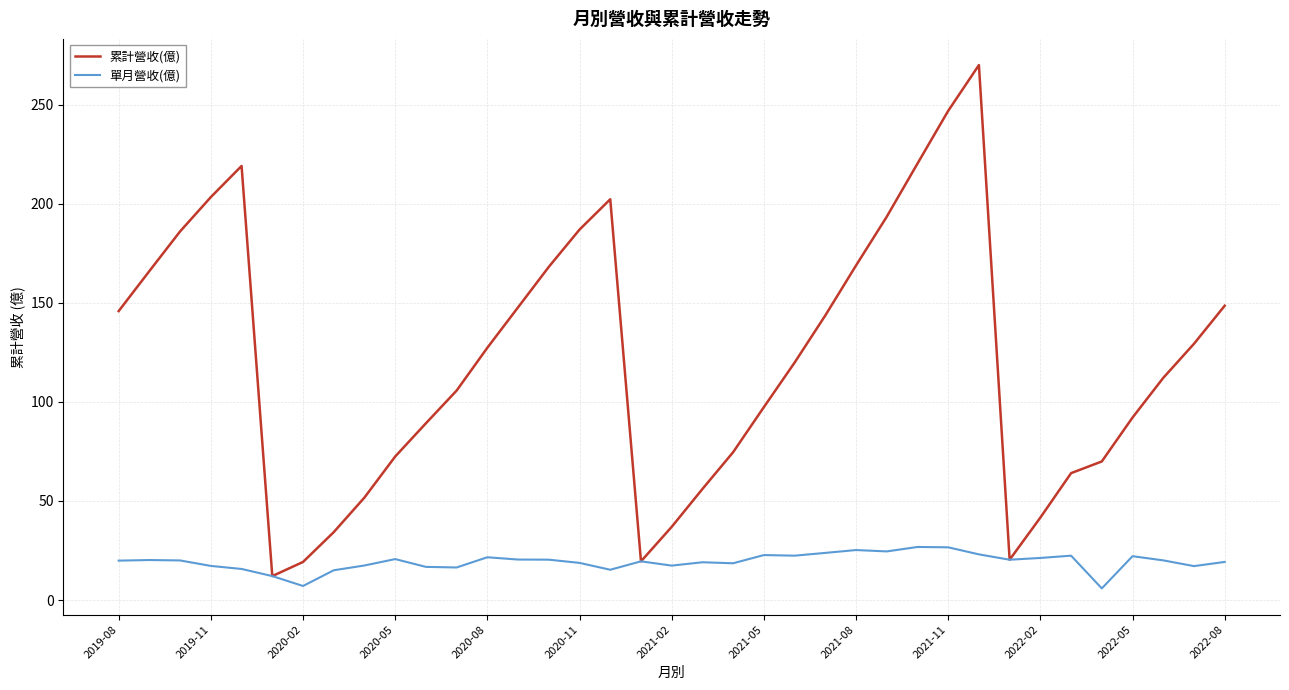

How many lines are shown in the chart?

2